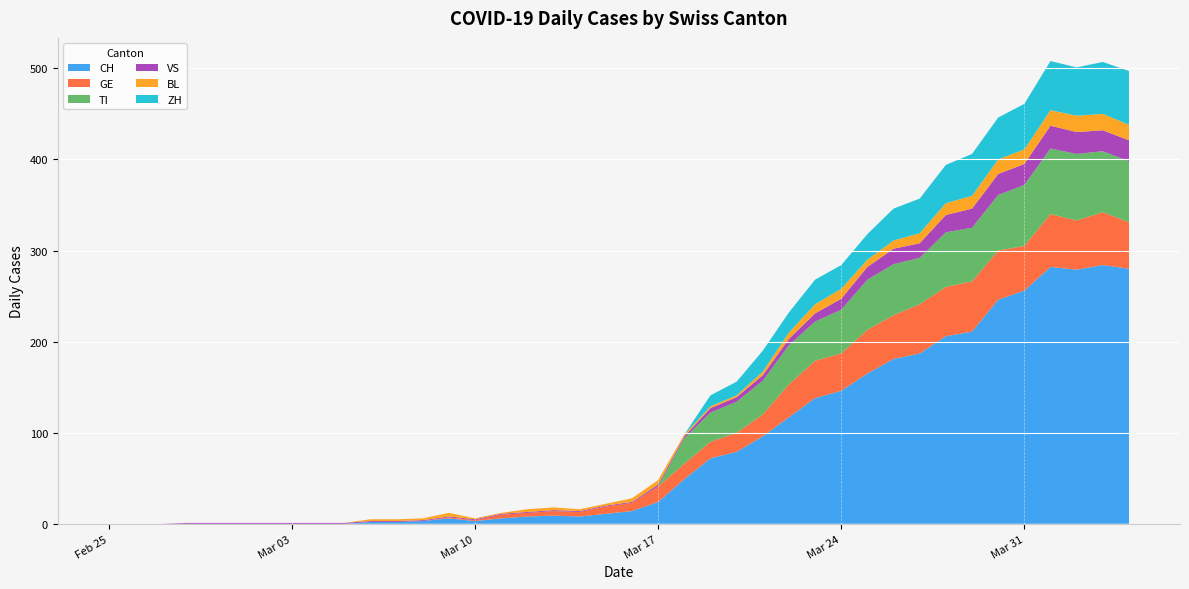

Reading left to right, what are all the values shown in this chart?

CH: 0	0	0	0	0	0	0	0	0	0	2	2	3	6	3	6	8	9	8	11	14	24	49	72	79	96	117	138	146	165	181	187	206	211	246	256	282	279	284	280
GE: 0	0	0	0	0	0	0	0	0	0	0	0	0	1	1	4	4	5	5	8	9	17	17	18	21	24	36	41	41	48	48	54	54	55	54	49	58	54	58	51
TI: 0	0	0	0	0	0	0	0	0	0	0	0	0	0	0	0	0	0	0	0	0	0	28	32	34	37	43	43	48	55	56	51	60	59	61	67	72	73	67	67
VS: 0	0	0	1	1	1	1	1	1	1	1	1	1	1	1	1	1	1	1	1	1	2	2	5	5	6	7	9	12	14	17	16	19	21	23	23	25	24	23	23
BL: 0	0	0	0	0	0	0	0	0	0	2	2	2	4	1	1	3	3	2	2	4	5	2	2	2	4	7	10	11	8	9	11	13	14	16	16	17	18	18	17
ZH: 0	0	0	0	0	0	0	0	0	0	0	0	0	0	0	0	0	0	0	0	0	0	0	12	15	23	22	27	26	28	35	38	42	46	46	50	54	53	57	59